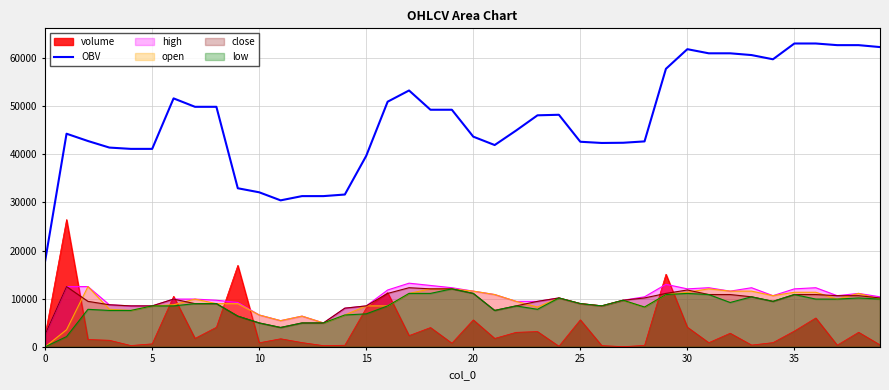

What is the lowest value of the close series?

2597.0